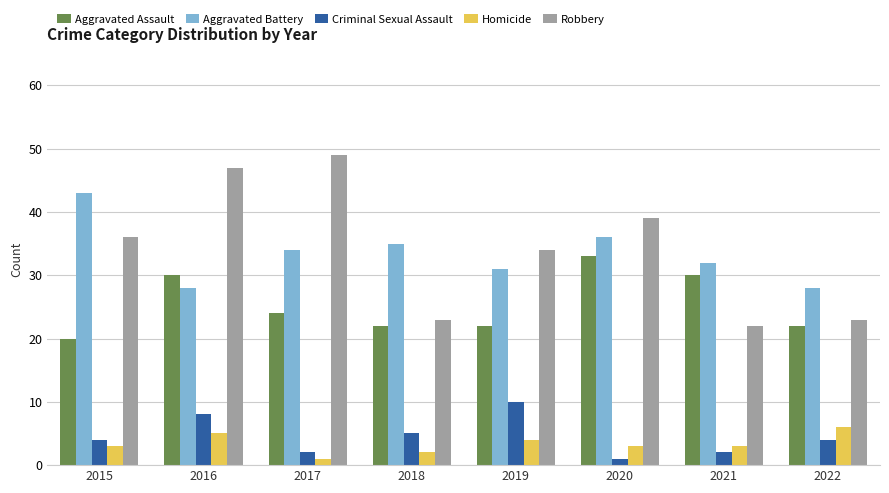

Are the bars grouped side by side (vs. stacked)?

Yes